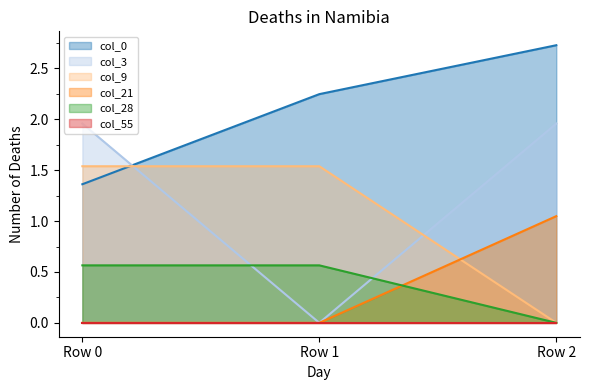

How many lines are shown in the chart?

6